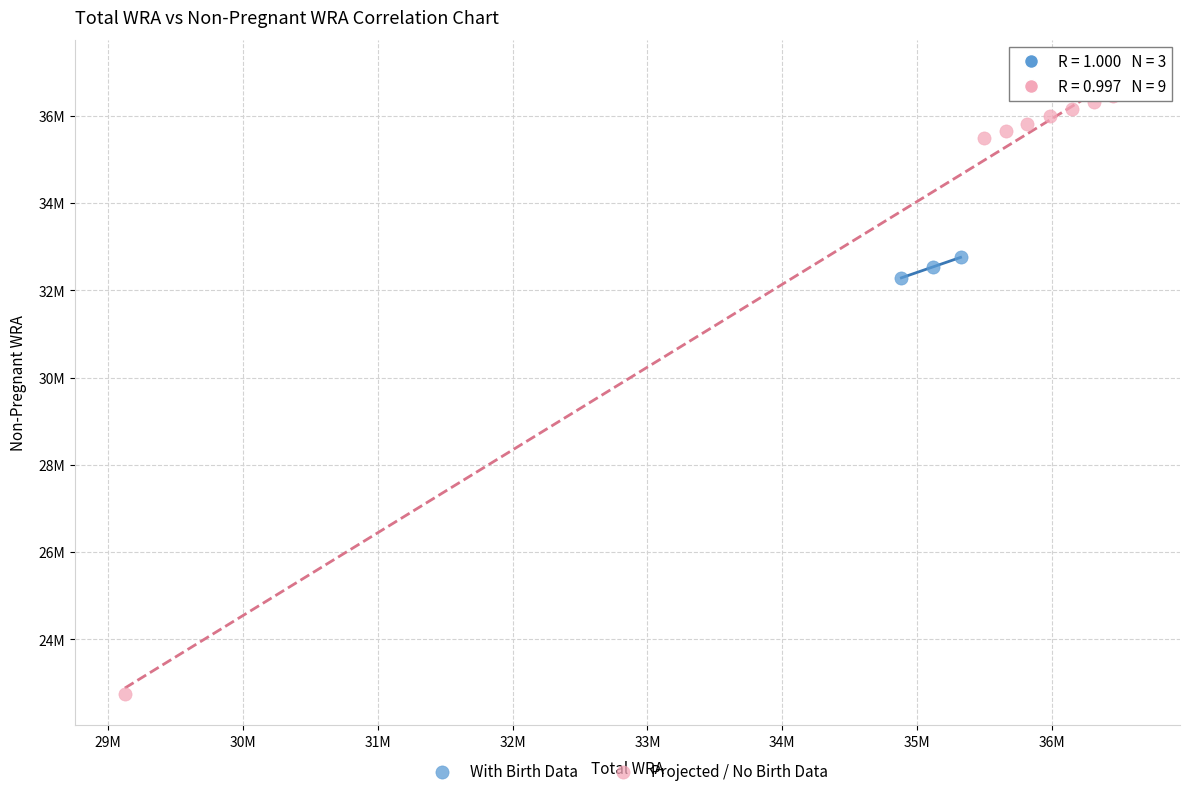

Which series has the widest spread of Y values?

Projected / No Birth Data